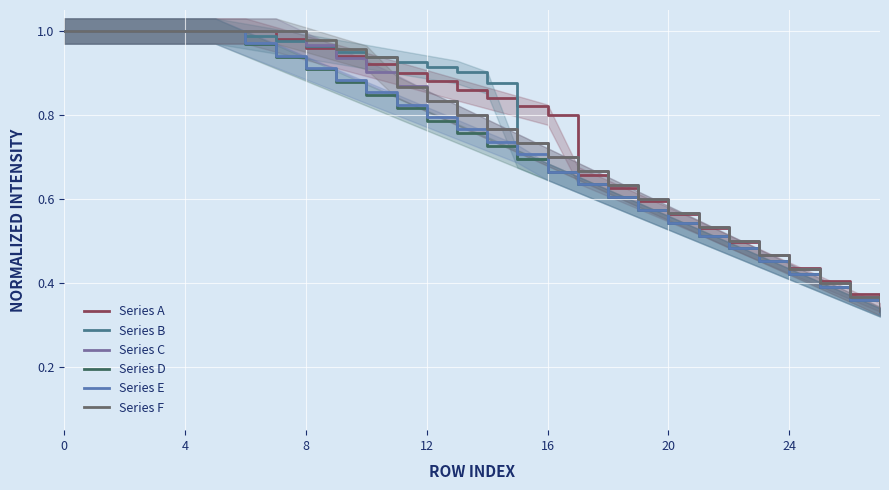

Which series has the largest range (max minus min)?

Series B